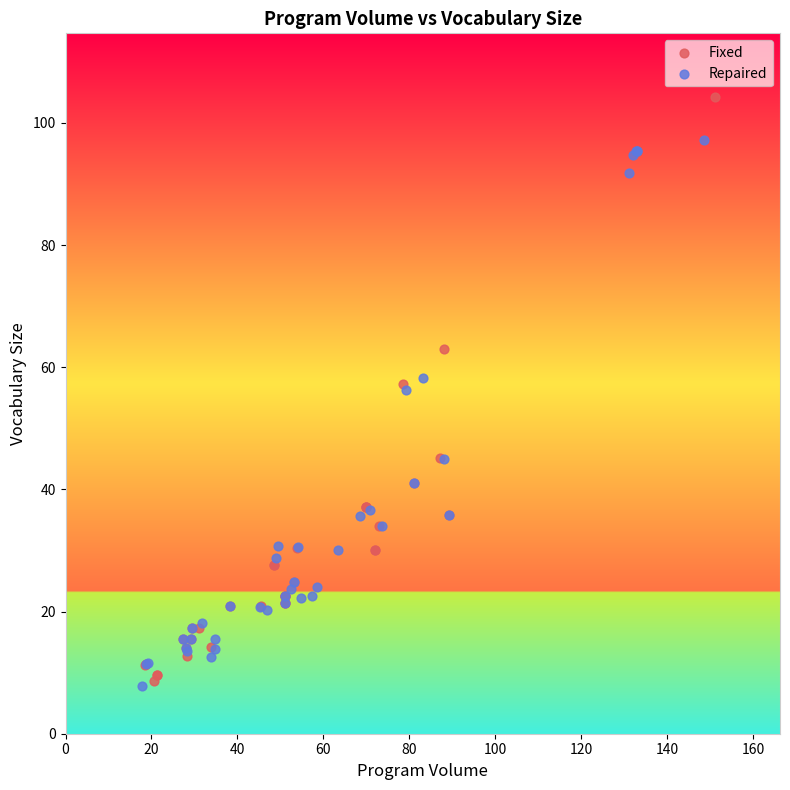

Which series contains the highest Y value?

Fixed